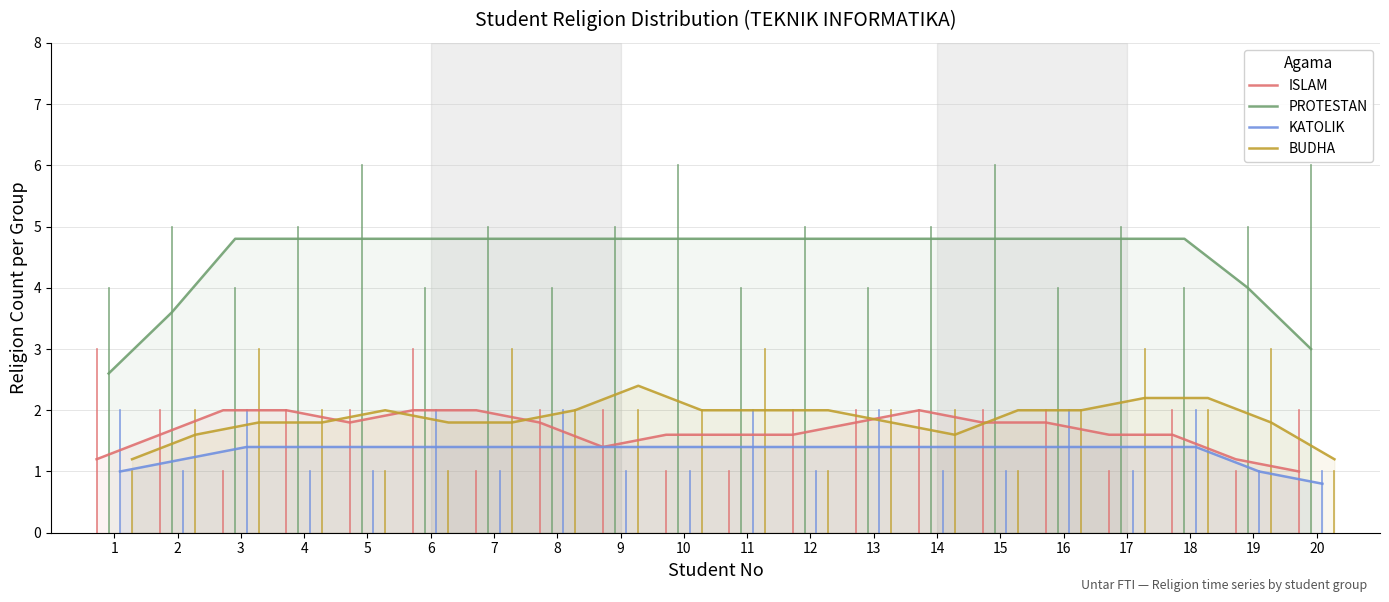

At which label does PROTESTAN reach its peak?

3